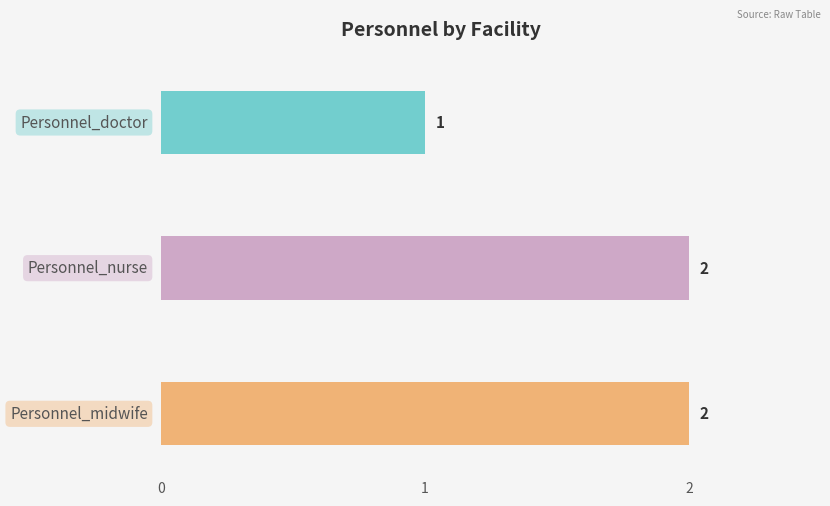

List the series in order of their peak value, highest first.

Personnel_nurse, Personnel_midwife, Personnel_doctor